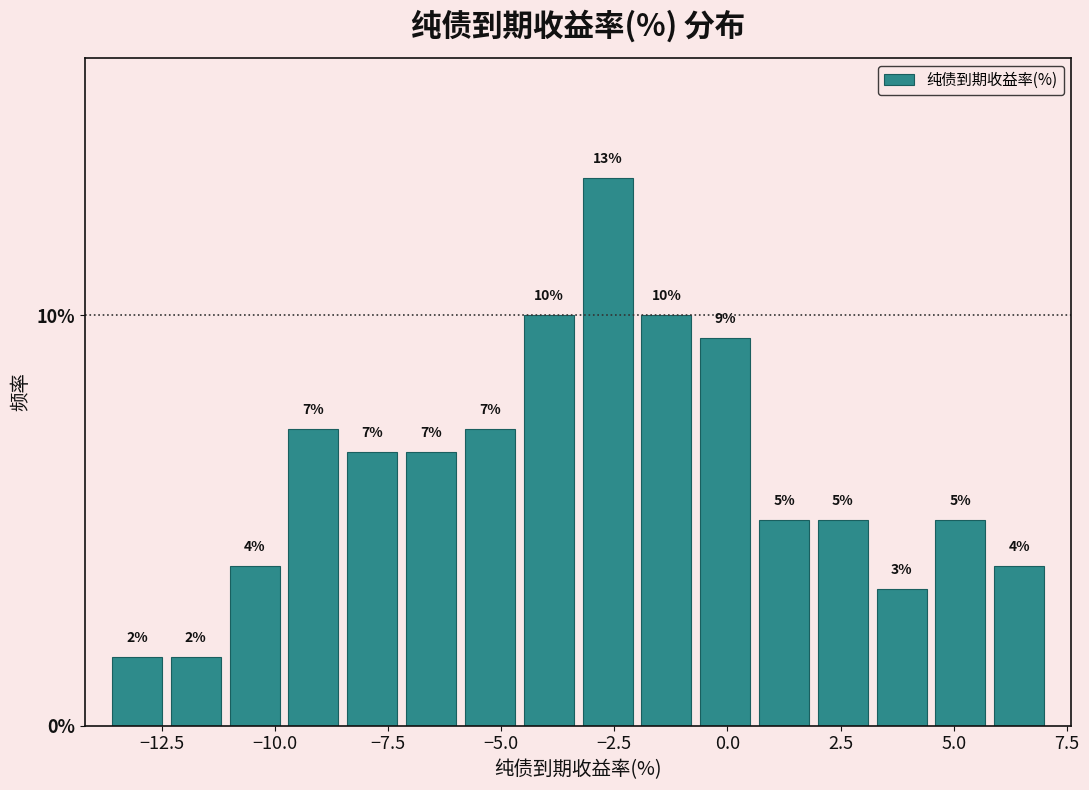

Read against the x-axis, roughly where is the centre of the tallest bar?

-2.5